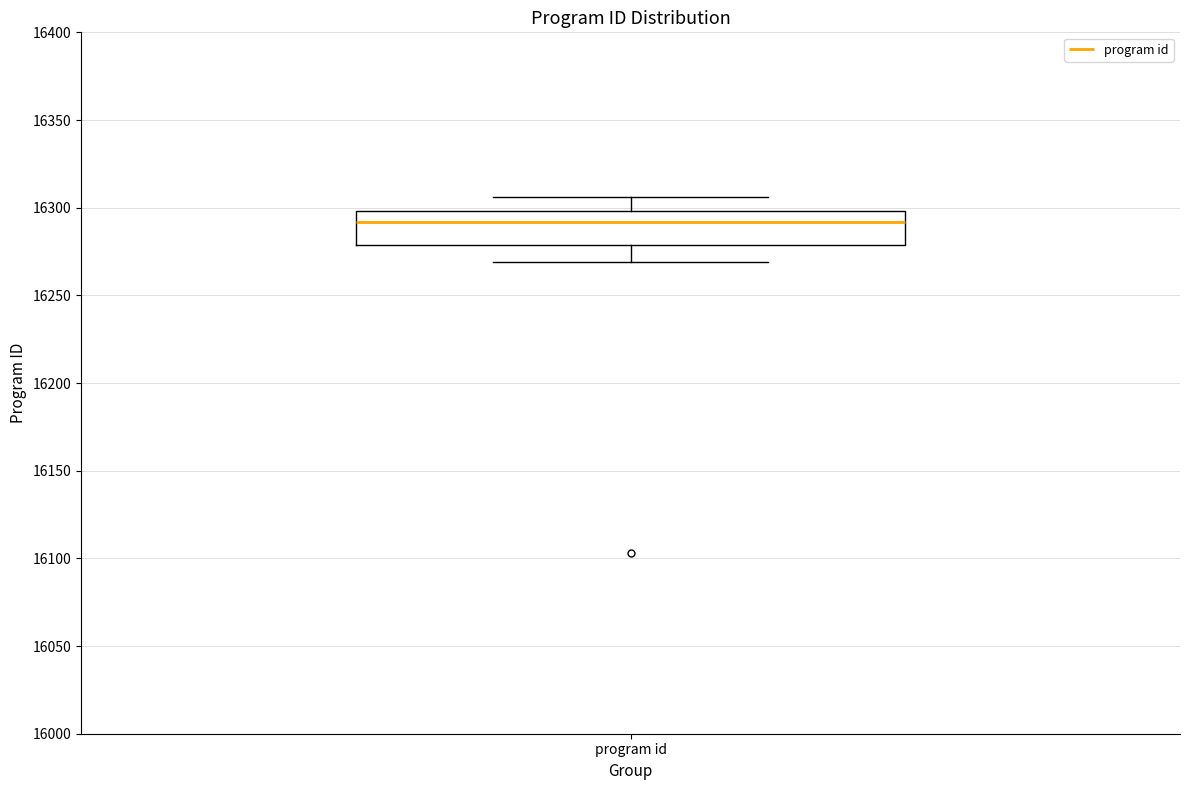

Where is the lower edge of the box for program id on the y-axis? The values are not printed on the chart, so give them approximately, as read against the axis.

16280